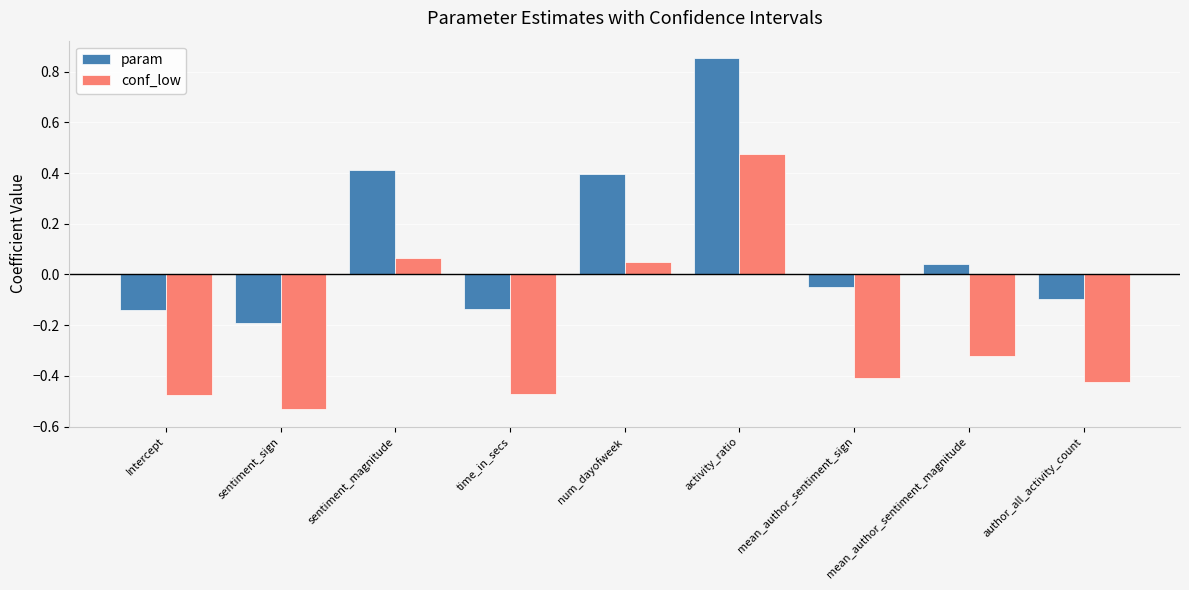

At which label does param first exceed 0?

sentiment_magnitude